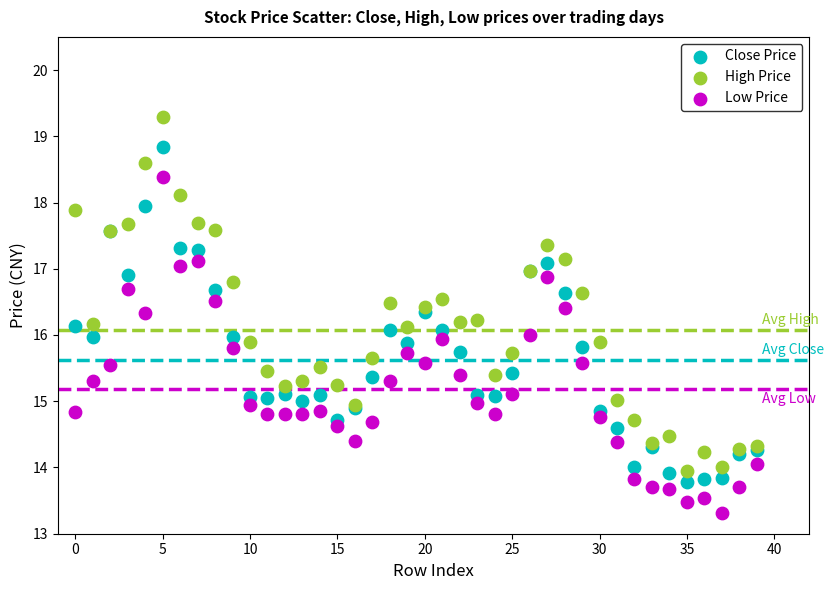

What are all the series names shown in the legend?

Close Price, High Price, Low Price